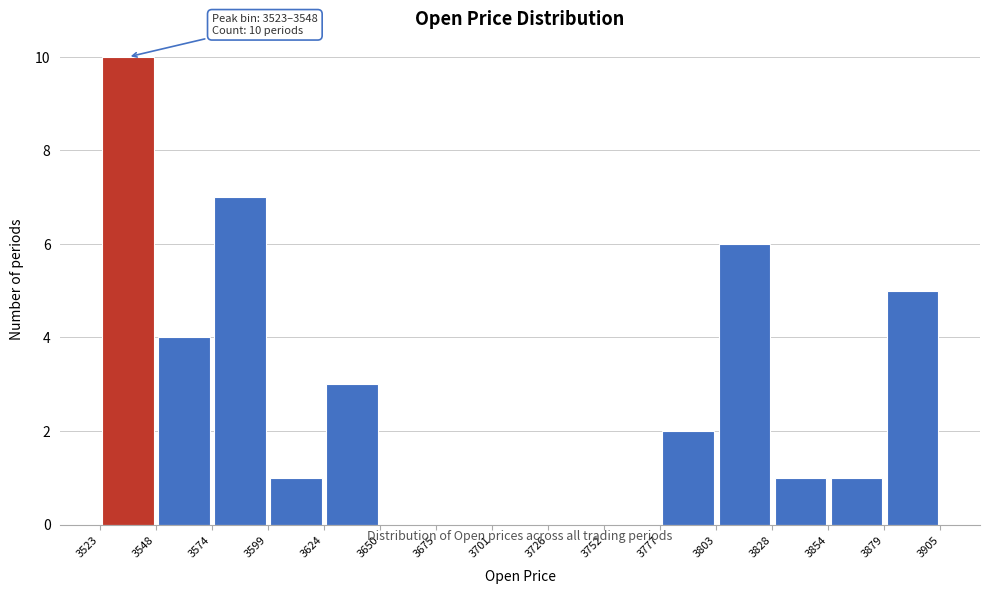

Which range on the x-axis has the tallest bar?

3523 to 3548